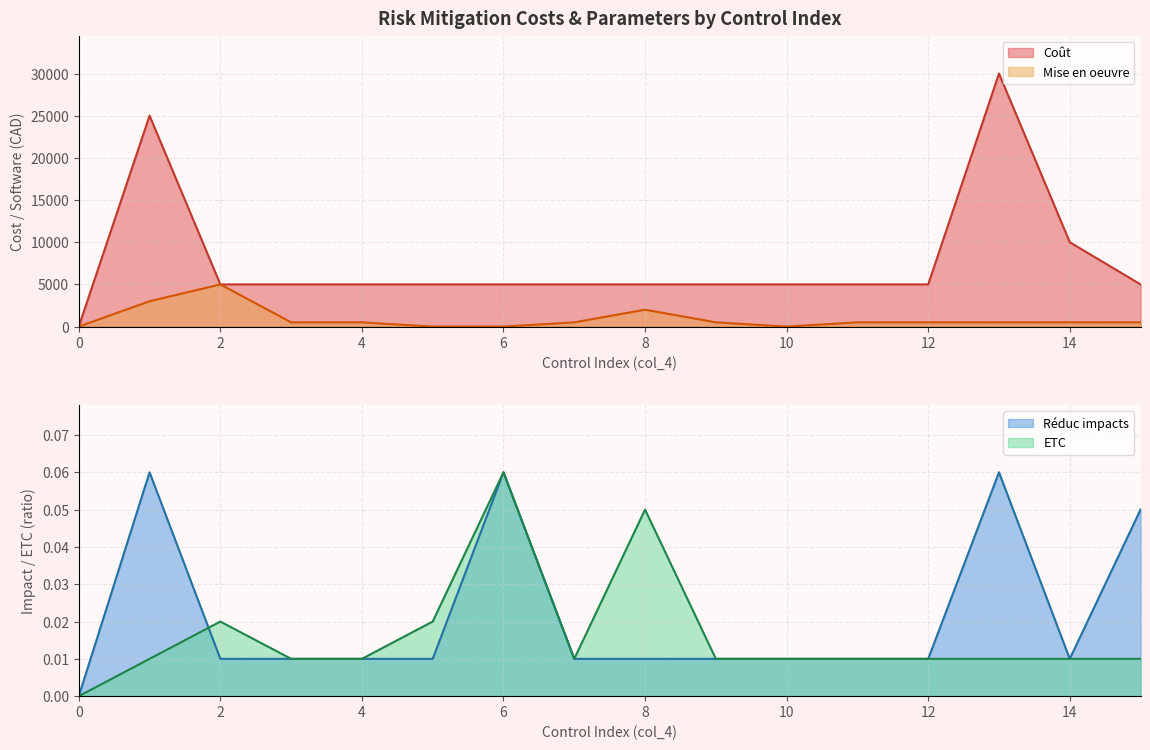

What is the value of the Coût point at the 16th from the left?

5000.0